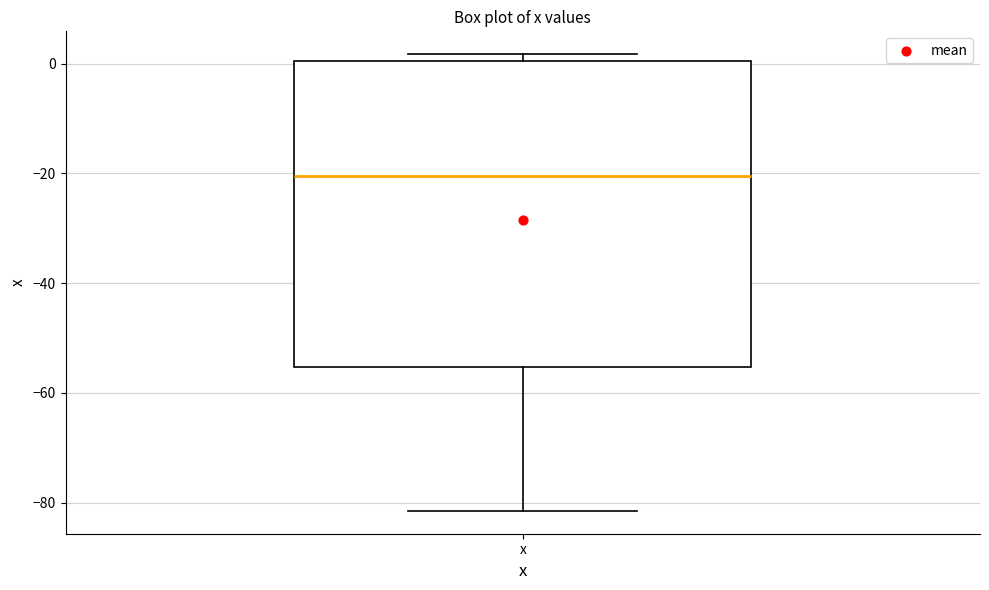

Read this box plot against the y-axis: the position of the median line, the range covered by the box, and the ends of both whiskers. The values are not printed on the chart, so give them approximately, as read against the axis.

median -20, box -56 to 0, whiskers -82 to 2